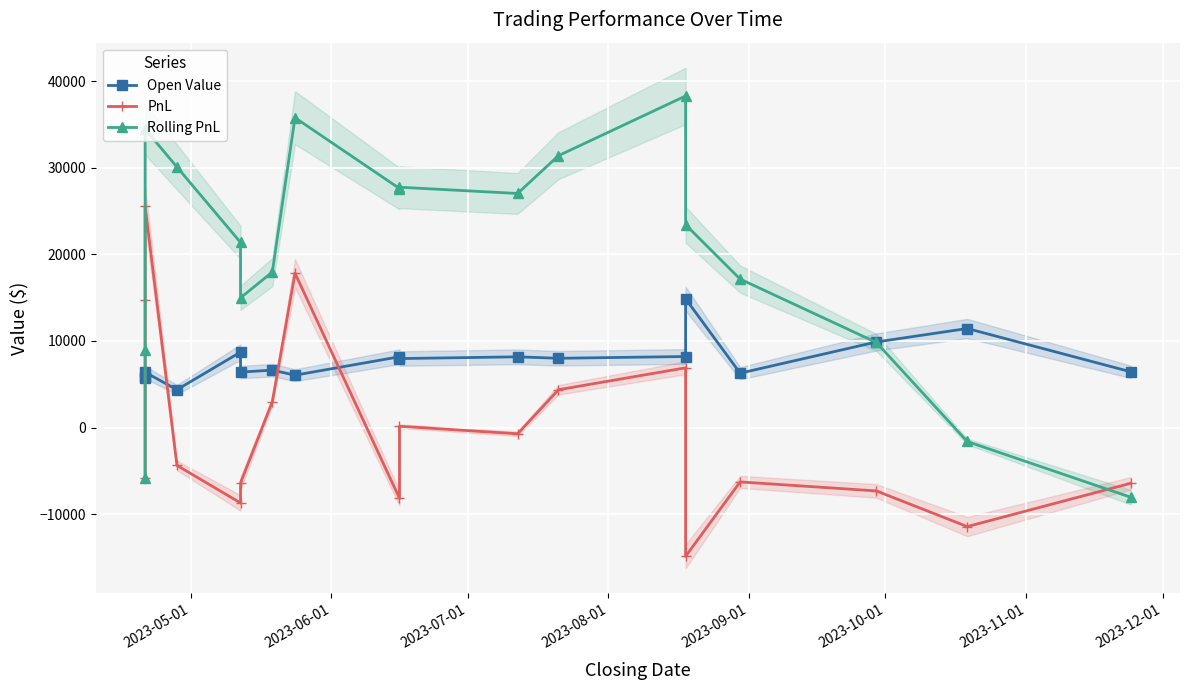

Is the value of Rolling PnL at 17 greater than the value of PnL at 2023-05-01?

No